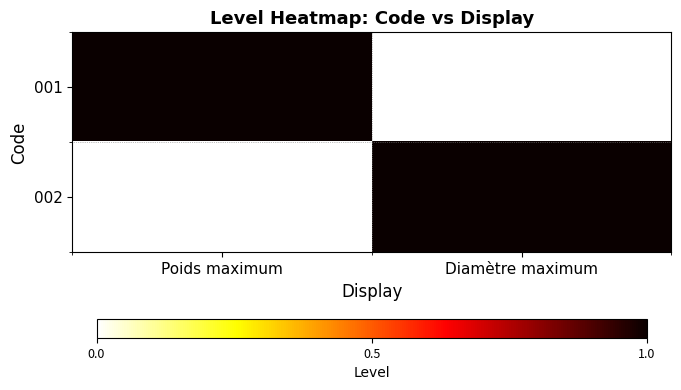

How many data points does each series have?

2